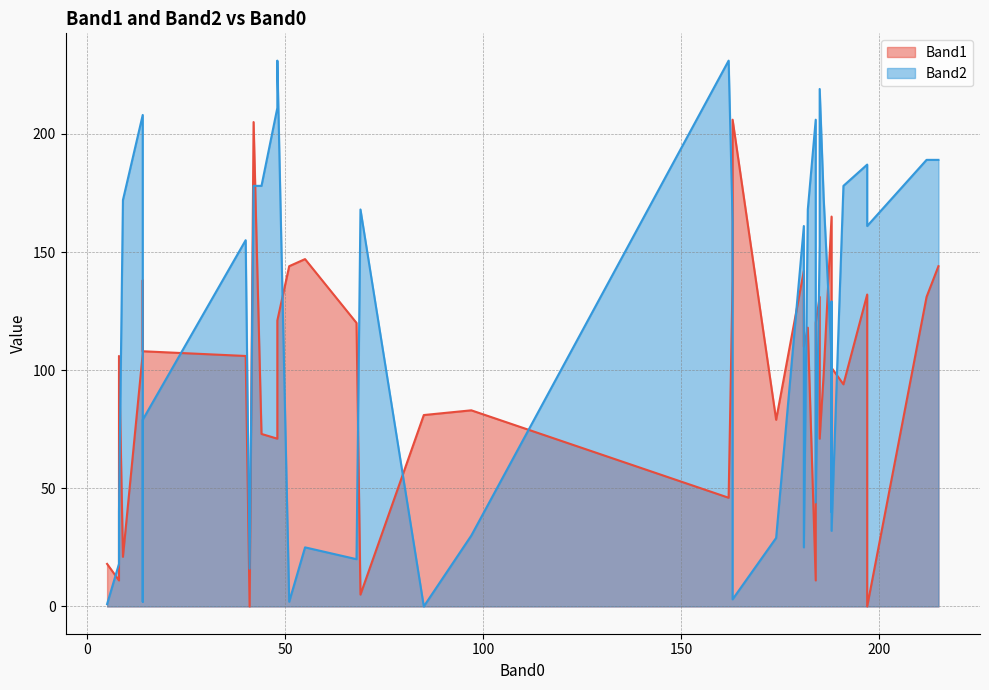

At how many categories does at least one series exceed 226?

2